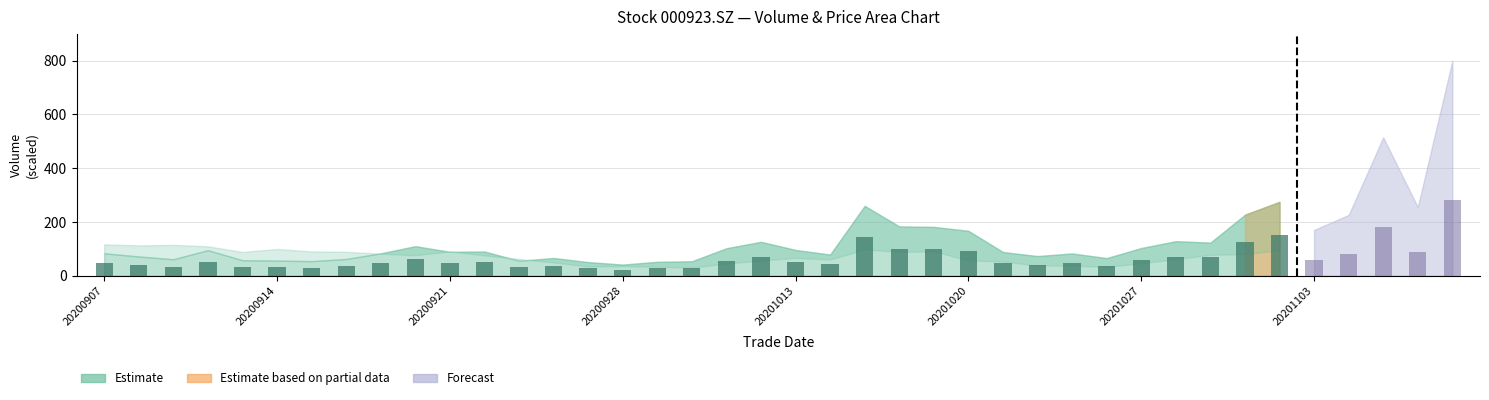

List the labels in order of value, largest first.

34, 22, 33, 23, 24, 25, 31, 19, 32, 9, 30, 18, 20, 20200928, 11, 10, 26, 20200907, 8, 28, 21, 27, 20200914, 13, 29, 20201103, 20200921, 20201013, 20201020, 12, 20201027, 17, 16, 14, 15